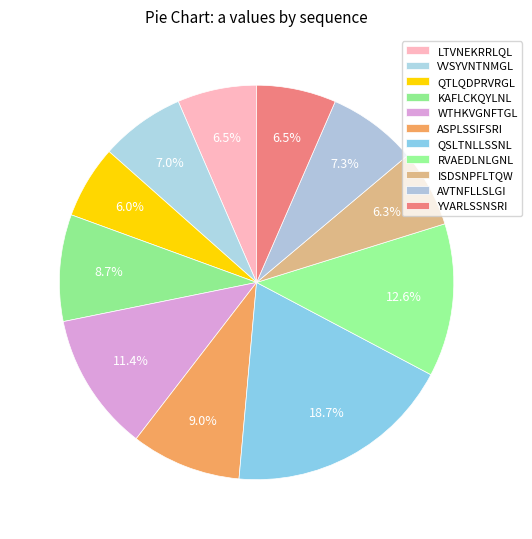

Does any single category account for the majority?

No